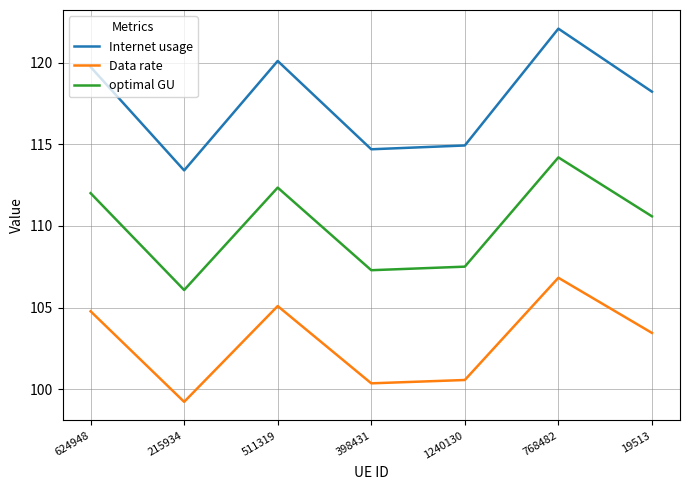

Which series has the largest total across all categories?

Internet usage